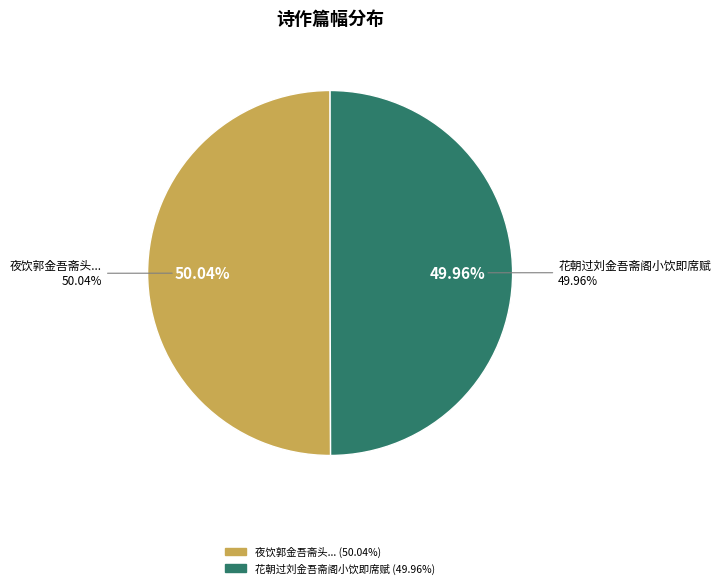

Between 花朝过刘金吾斋阁小饮即席赋 and 夜饮郭金吾斋头同韩刘两生奕达旦归寓则晨餐久熟矣戏走一绝柬郭君并韩刘二文学, which is larger?

夜饮郭金吾斋头同韩刘两生奕达旦归寓则晨餐久熟矣戏走一绝柬郭君并韩刘二文学